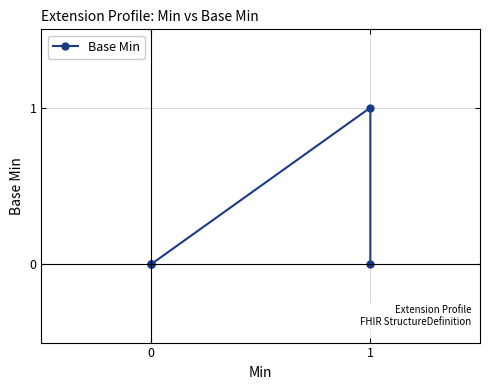

What is the sum of all values?

1